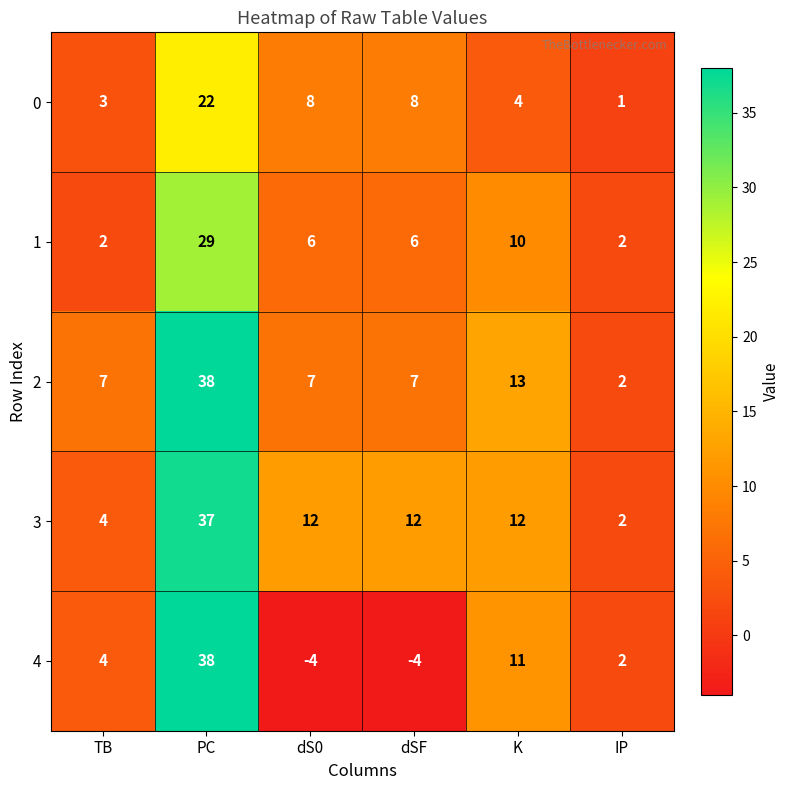

Is the value of 2 at IP greater than the value of 1 at dSF?

No